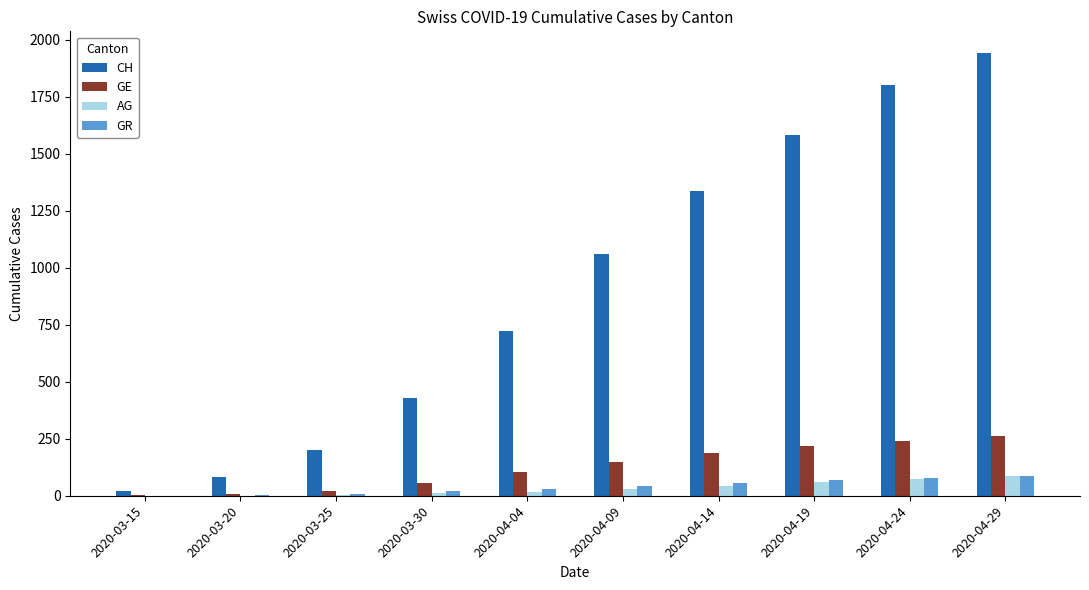

Which series has the largest total across all categories?

CH